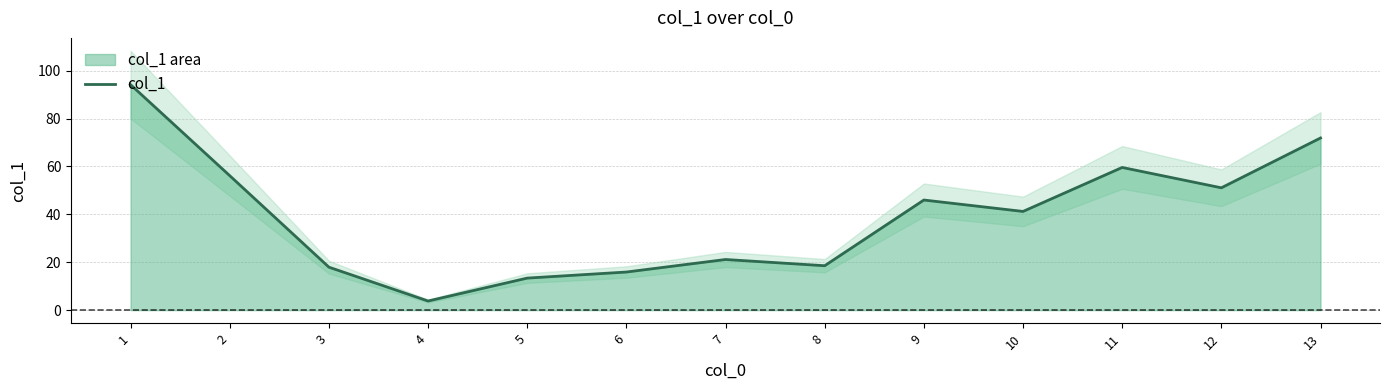

How many lines are shown in the chart?

1